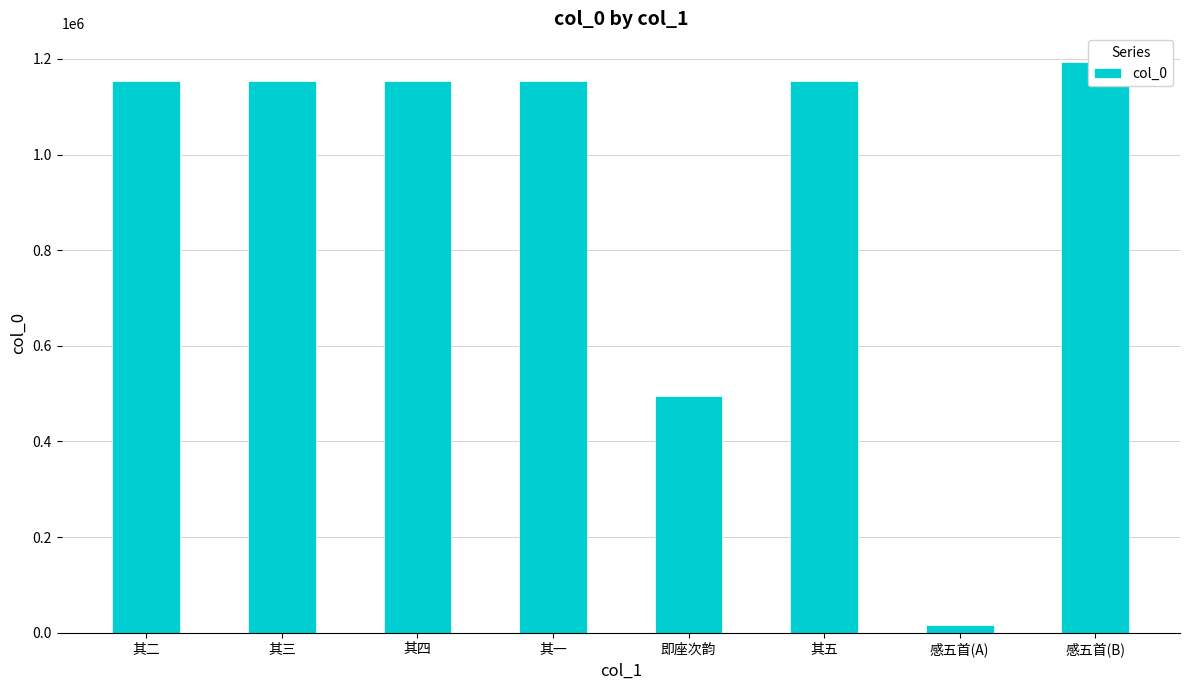

The chart shows a value of 1954913 at 其一. True or false?

False